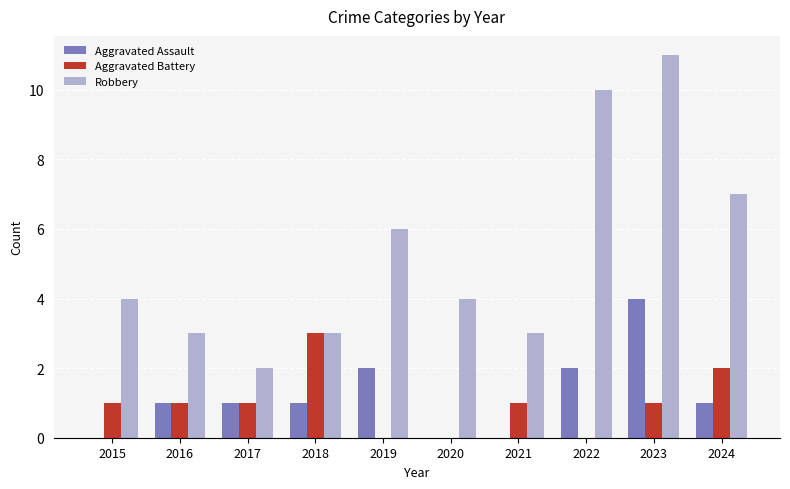

How many groups of bars are there?

10